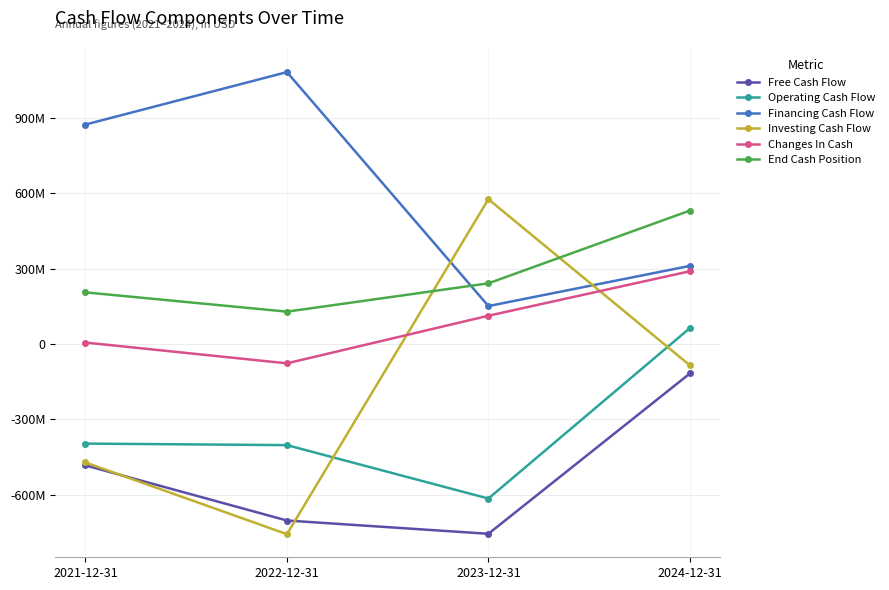

Reading left to right, what are all the values shown in this chart?

Free Cash Flow: -483528000	-703203000	-756135000	-117355000
Operating Cash Flow: -396758000	-402798000	-615686000	63449000
Financing Cash Flow: 874574000	1083511000	151276000	311365000
Investing Cash Flow: -471955000	-757644000	577189000	-84877000
Changes In Cash: 5861000	-76931000	112779000	289937000
End Cash Position: 205944000	129013000	241792000	531729000